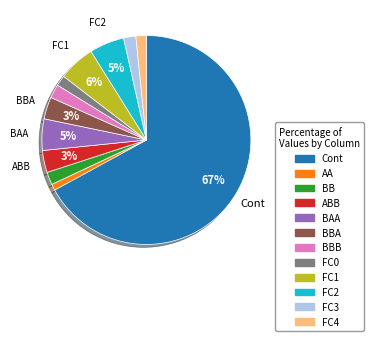

Does any single category account for the majority?

Yes